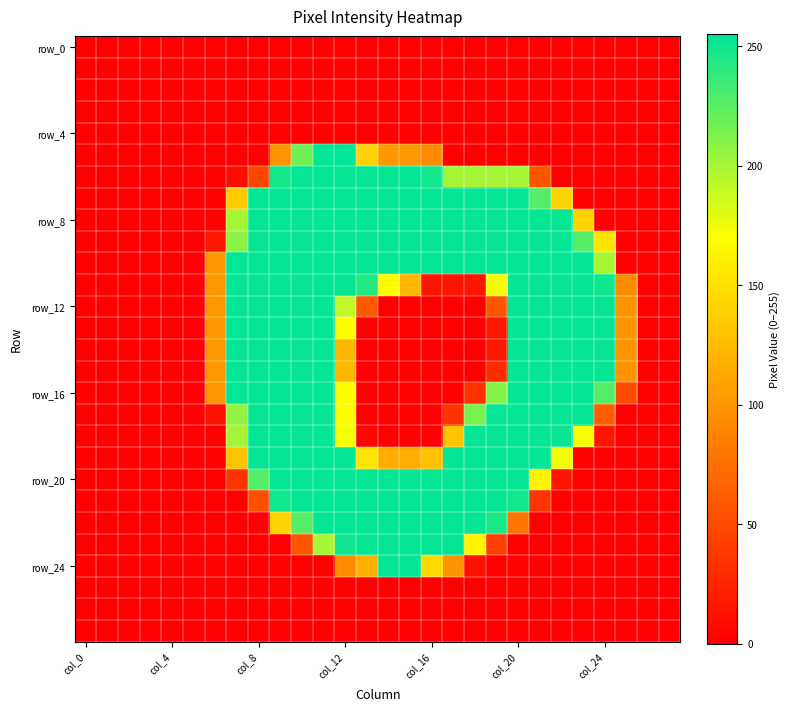

At how many categories does at least one series exceed 184?

18